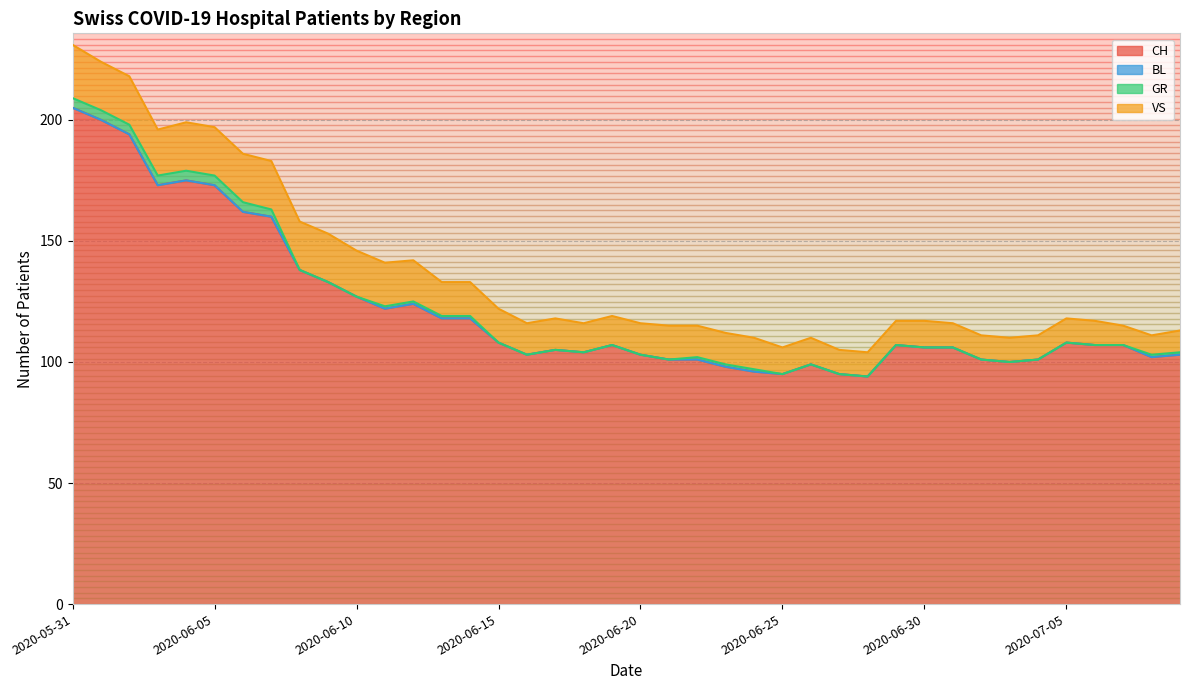

Is it true that BL equals 0 at 2020-06-25?

True